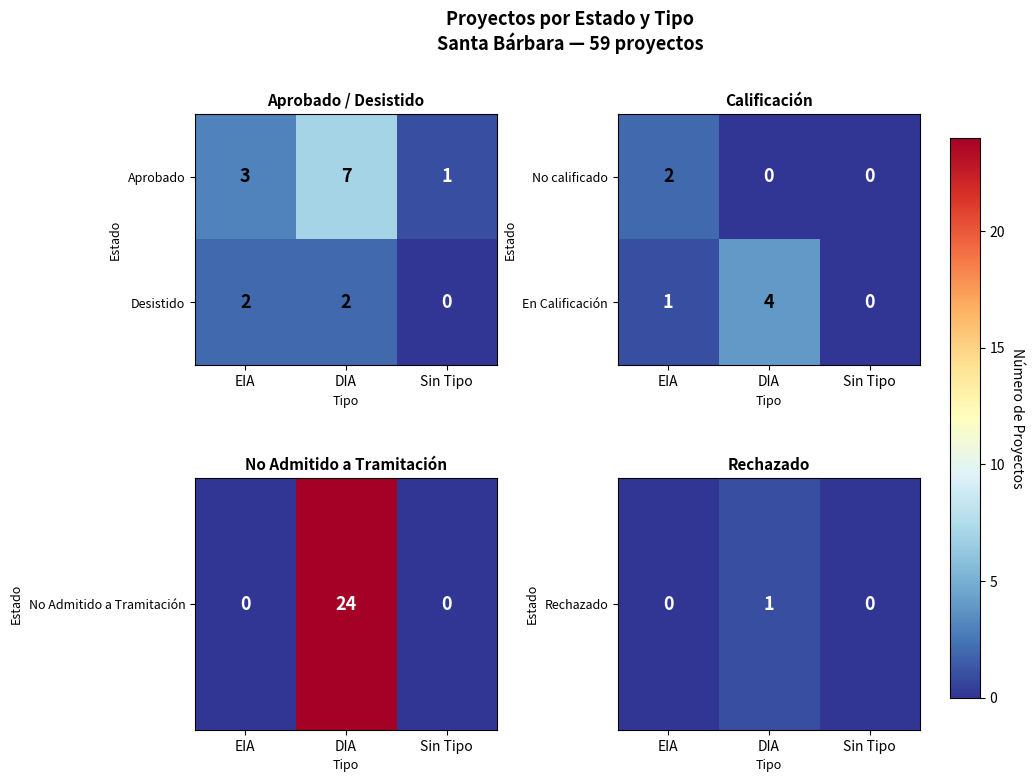

The En Calificación series shows -2 at Sin Tipo. True or false?

False